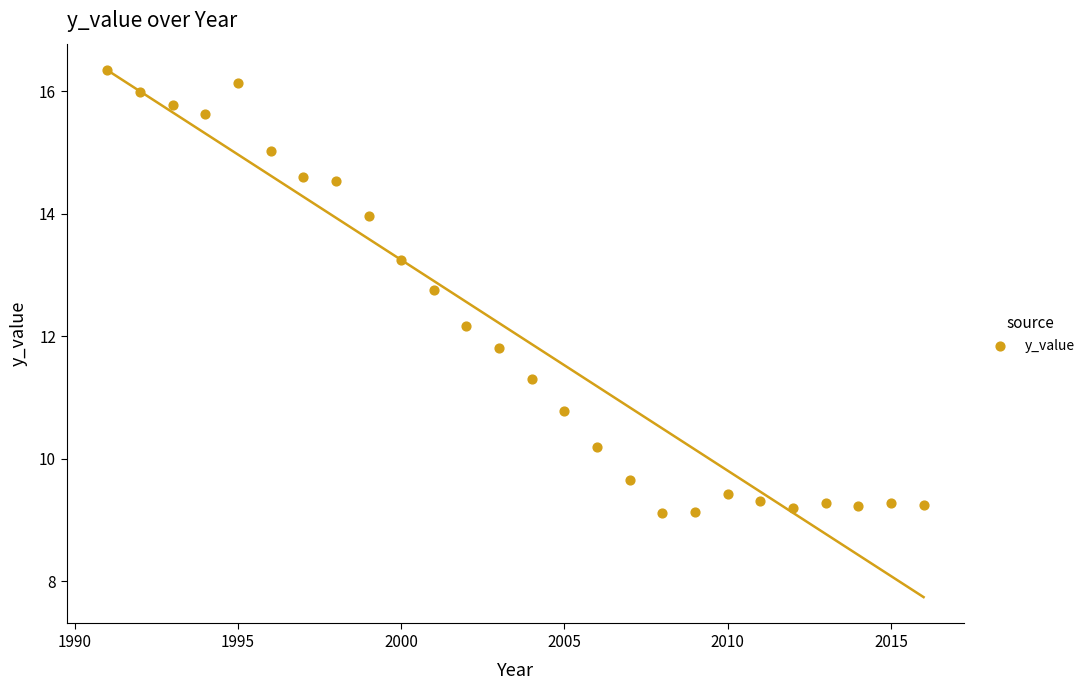

What is the range of Y values (max minus min)?

7.2